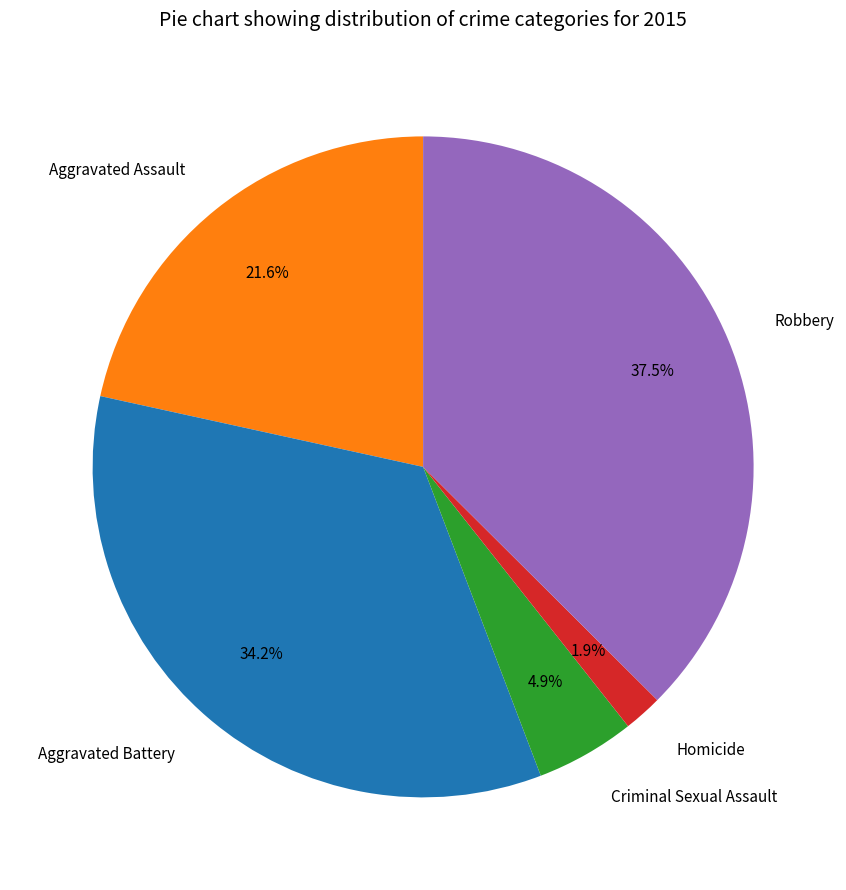

Which category has the smallest portion of the pie?

Homicide